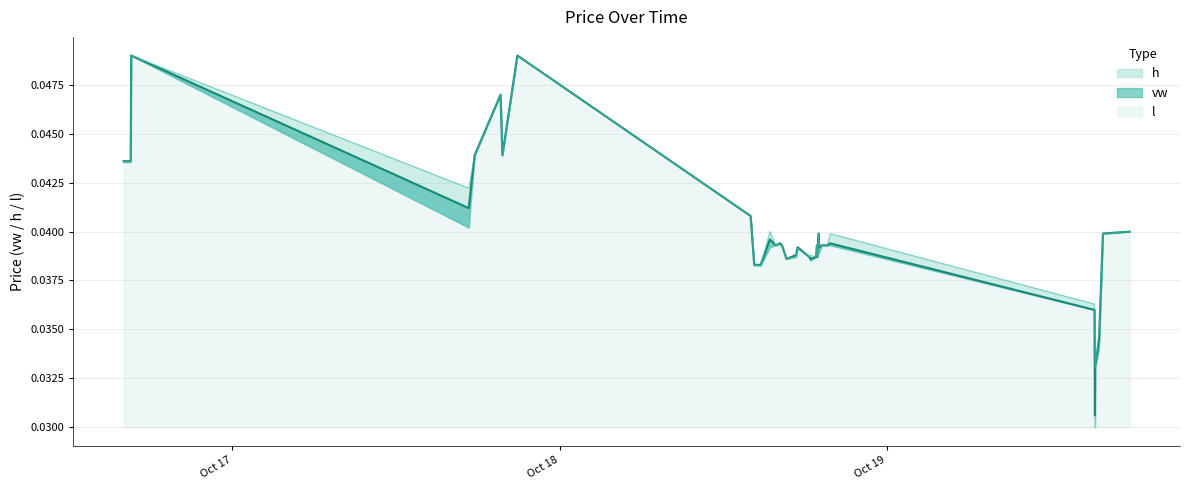

At which category does l reach its first local peak?

2023-10-16 16:35